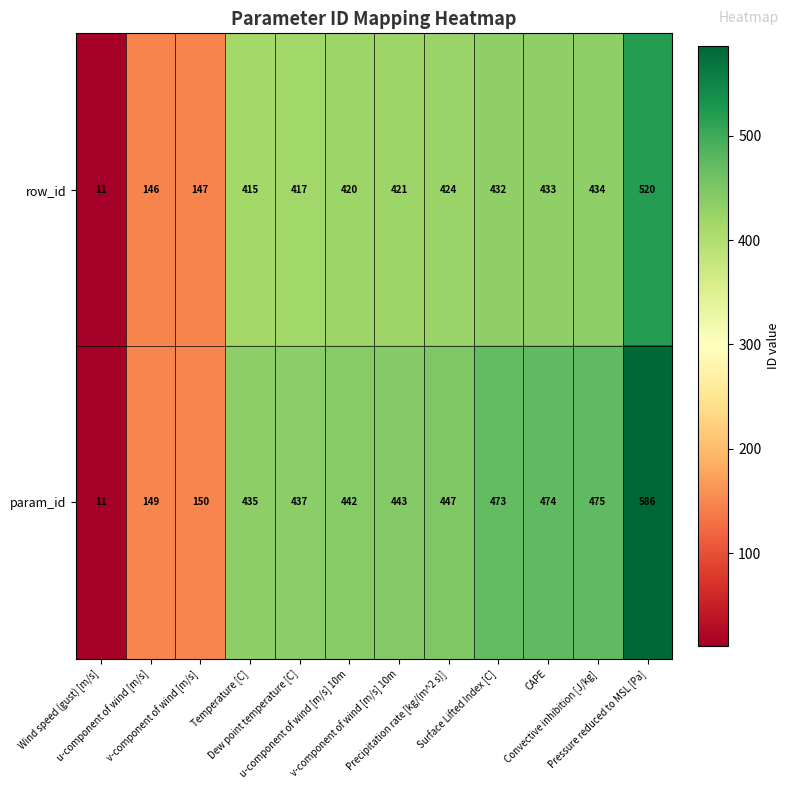

Which series has the largest range (max minus min)?

param_id